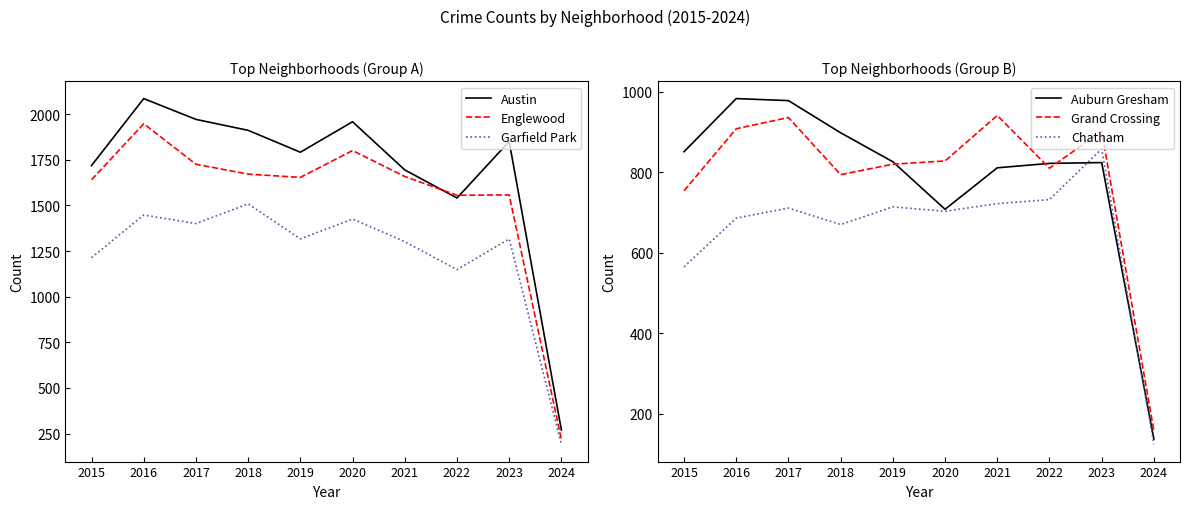

What is the difference between the Grand Crossing values at 2018 and 2016?

114